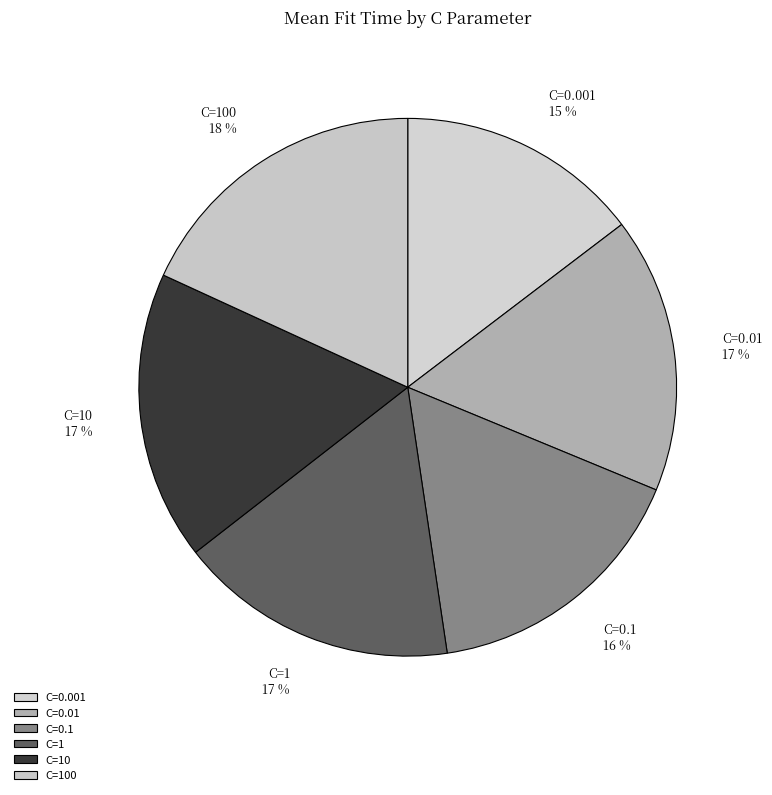

The C=100 slice represents 23% of the pie. True or false?

False